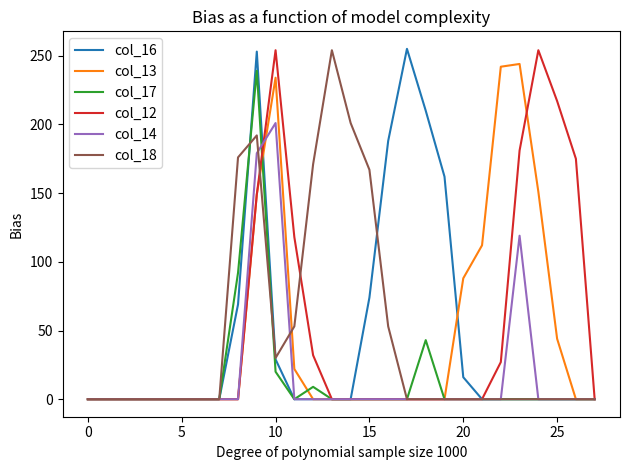

What is the maximum value shown in the chart?

255